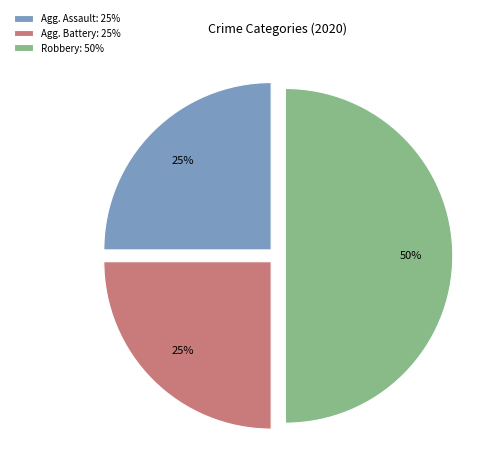

How many segments does this pie chart have?

3